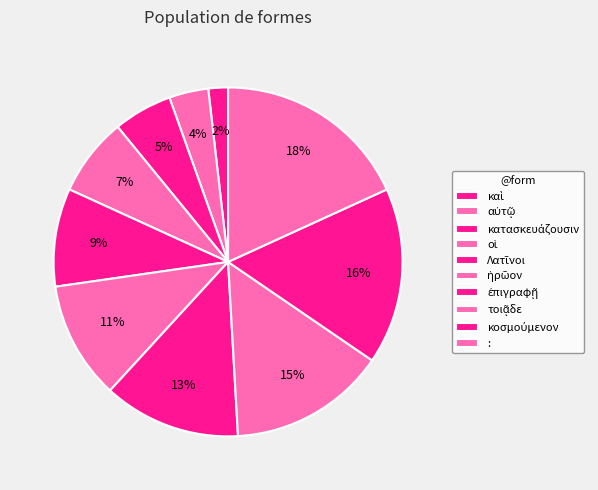

Count the number of slices in the pie.

10